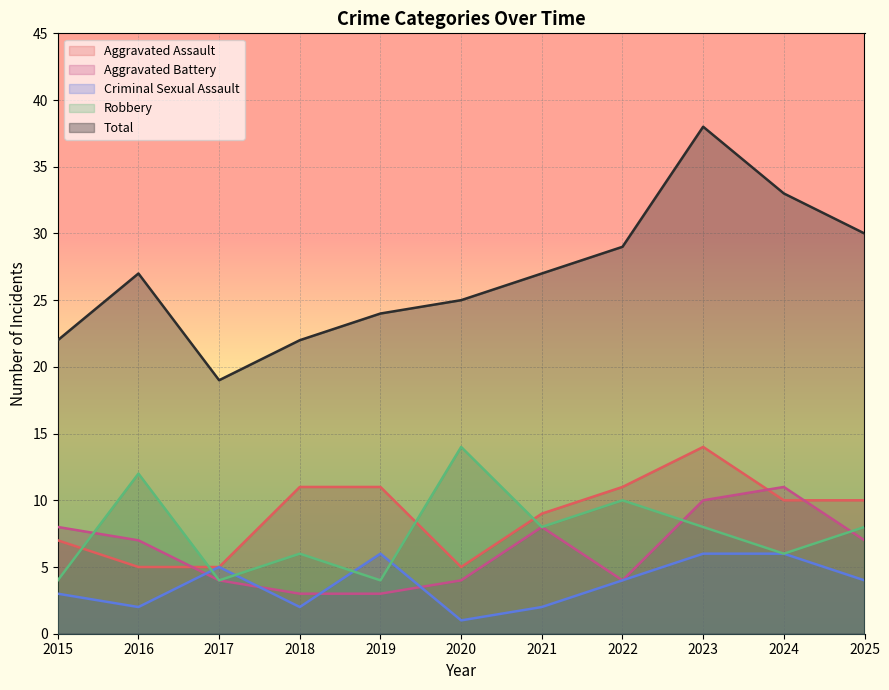

At which label does Aggravated Battery reach its peak?

2024